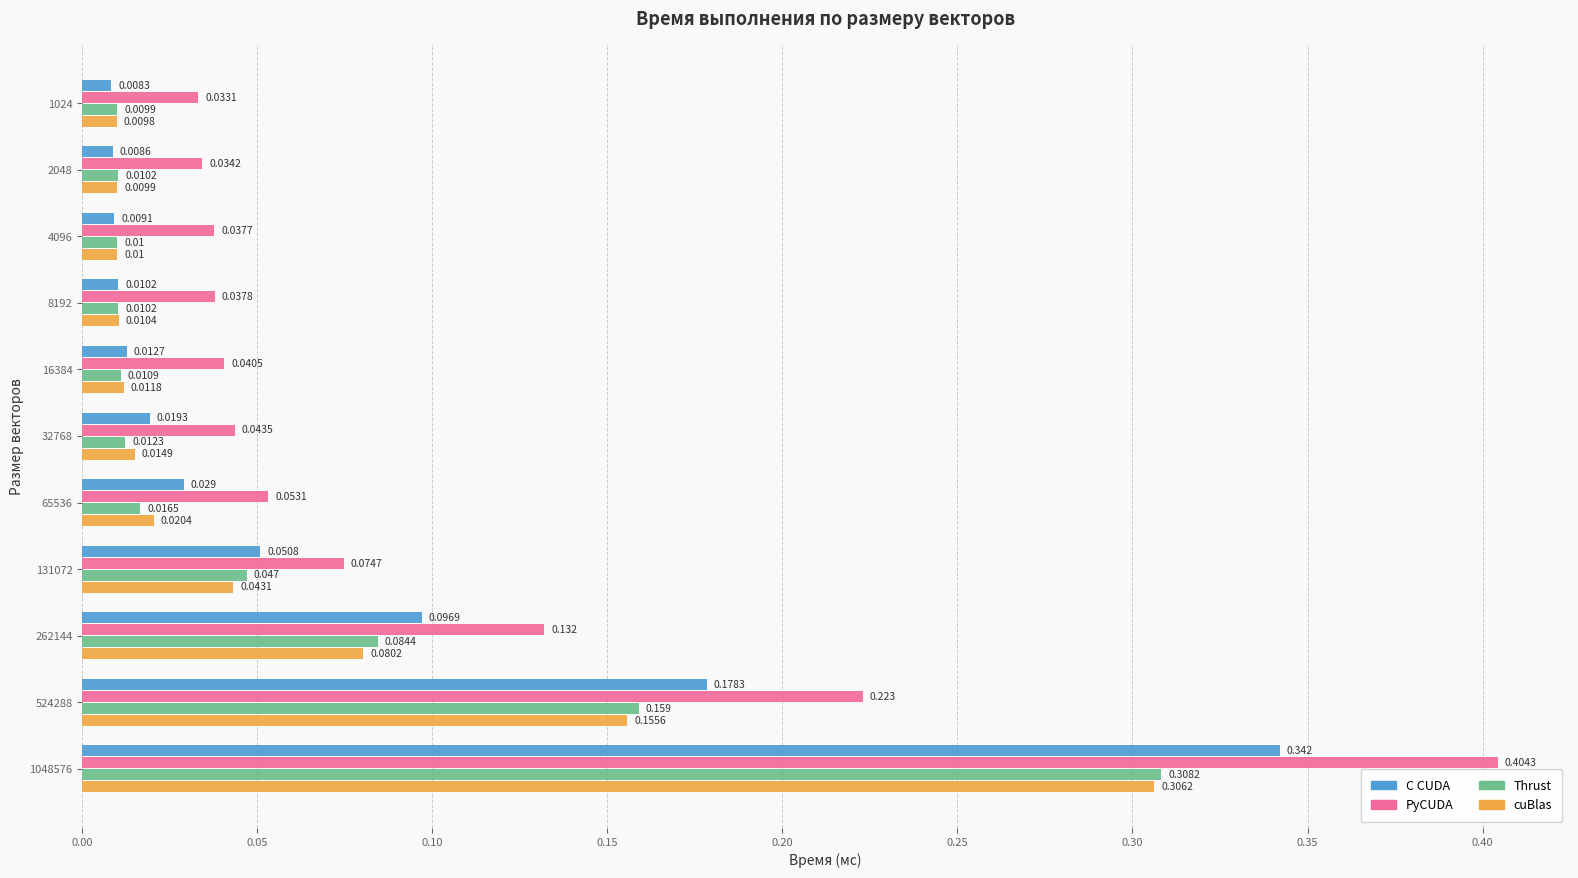

Rank the series at 1024 from highest to lowest value.

PyCUDA, Thrust, cuBlas, C CUDA